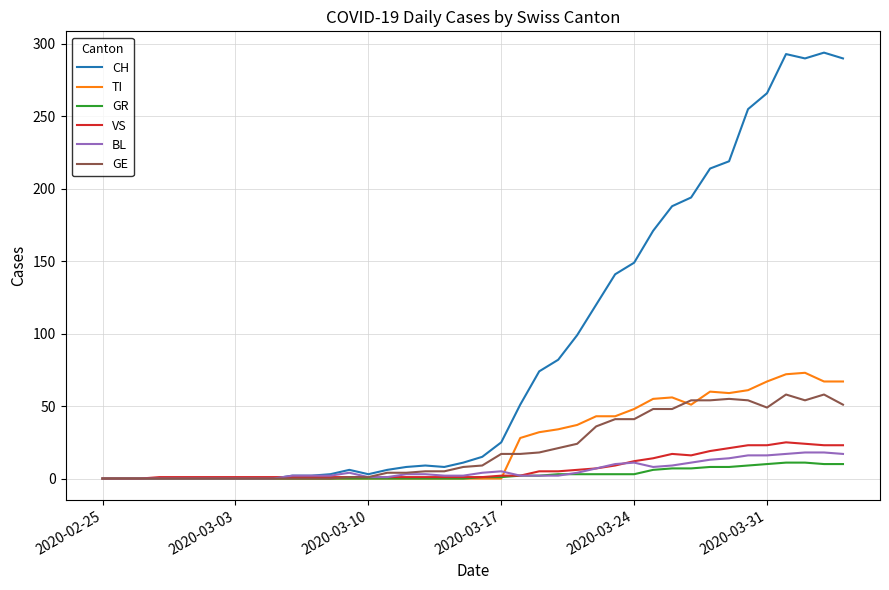

What is the sum of all GR values?

118